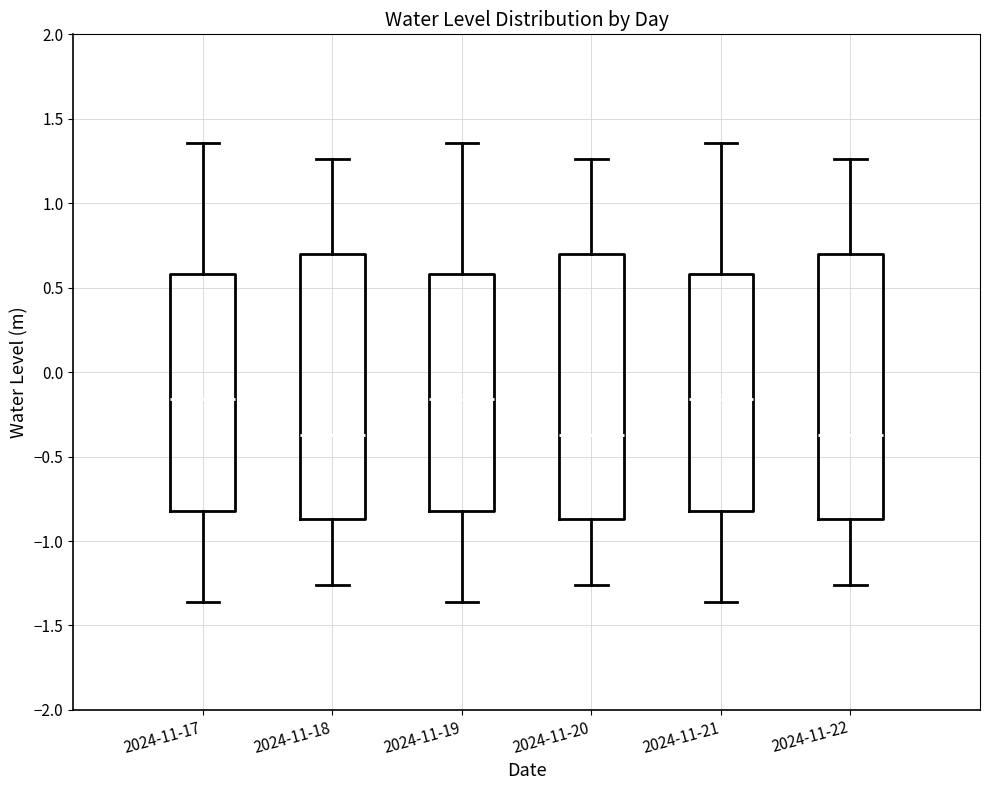

Where is the upper edge of the box for 2024-11-17 on the y-axis? The values are not printed on the chart, so give them approximately, as read against the axis.

0.60